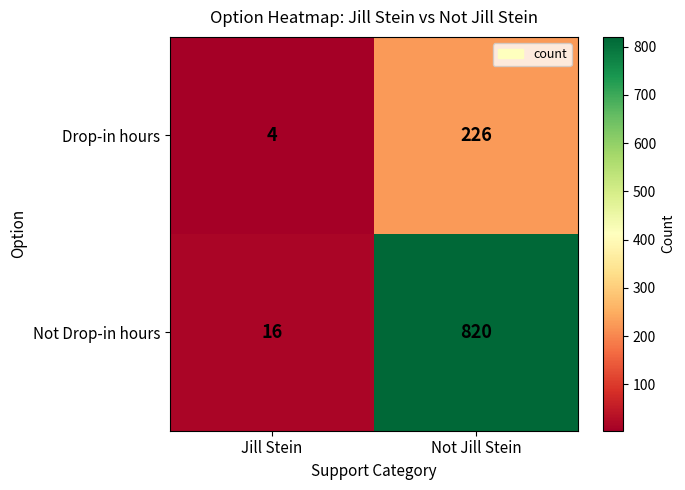

At which category does the chart reach its peak across all series?

Not Jill Stein